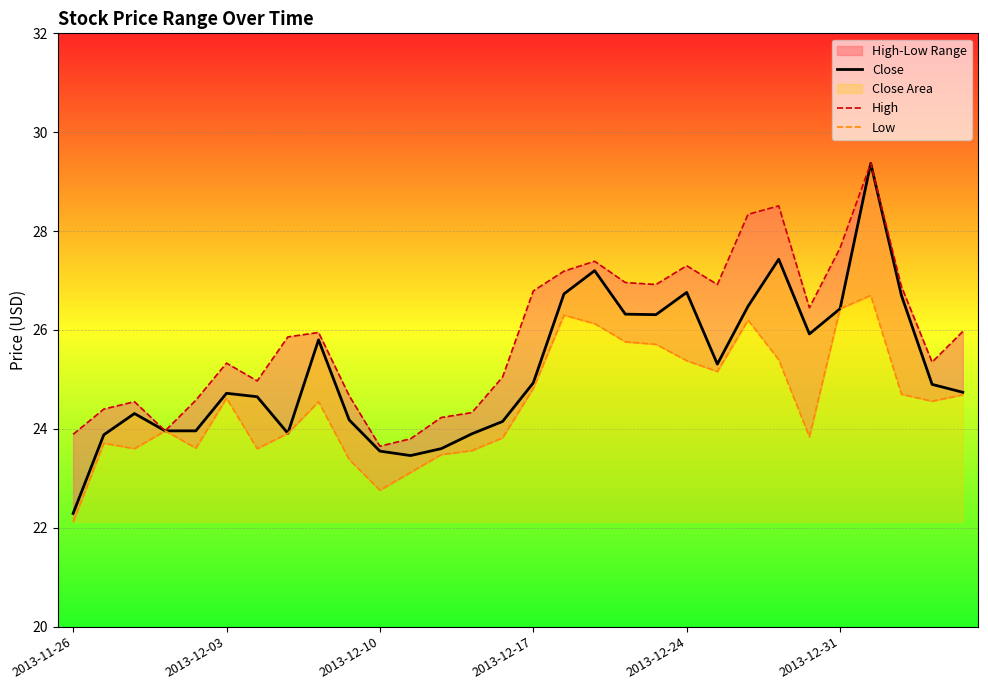

What is the difference between the High values at 2013-11-26 and 11?

0.1